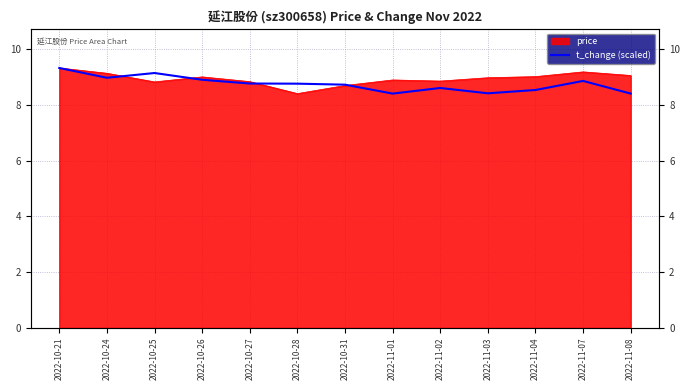

What position from the left is 2022-10-26?

4